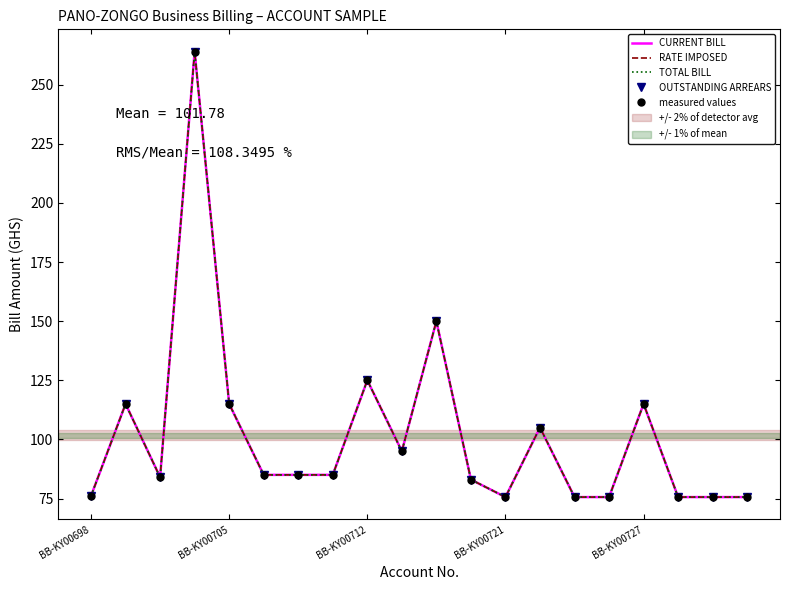

Which series has the widest spread of values?

CURRENT BILL